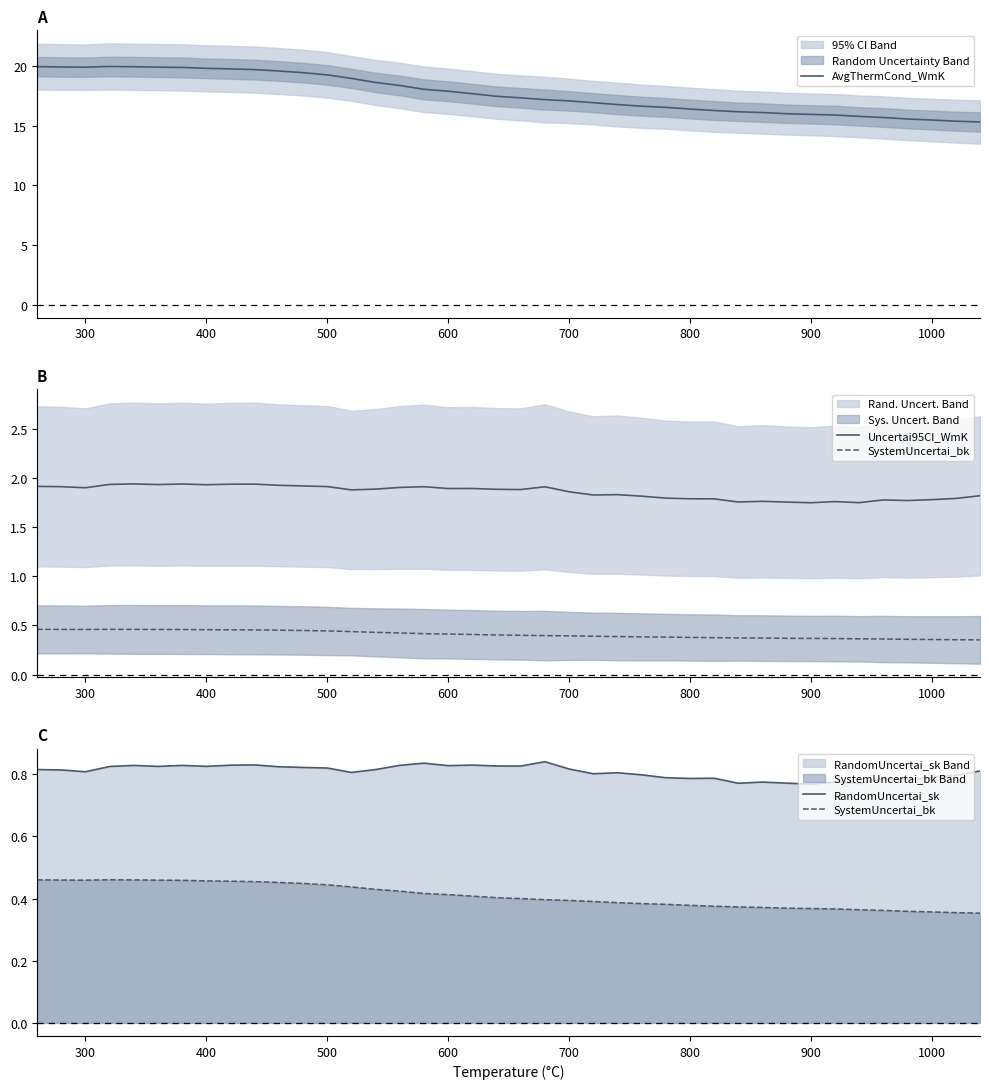

List the series in order of their peak value, highest first.

AvgThermCond_WmK, Uncertai95CI_WmK, RandomUncertai_sk, SystemUncertai_bk